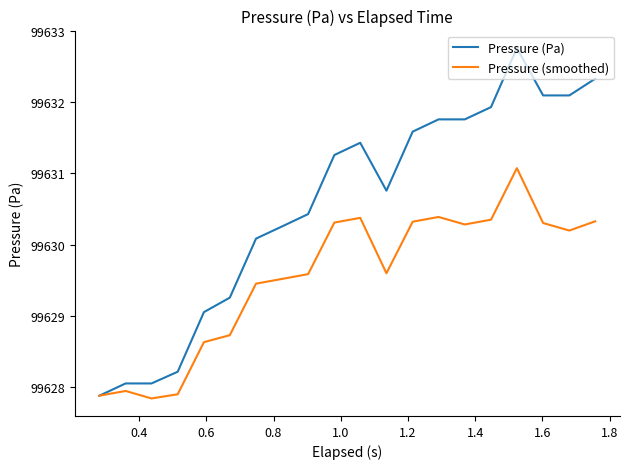

What are all the series names shown in the legend?

Pressure (Pa), Pressure (smoothed)